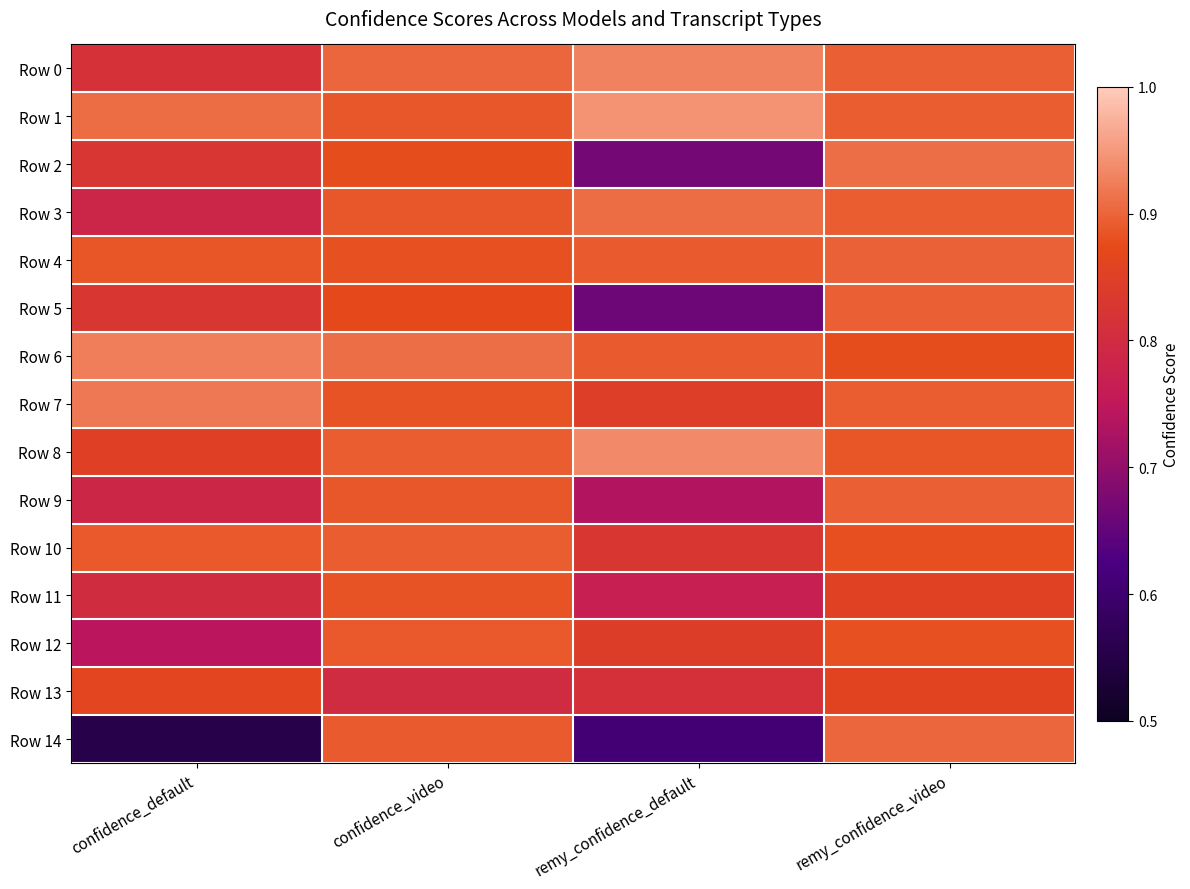

Rank the series at confidence_default from highest to lowest value.

Row 6, Row 7, Row 1, Row 10, Row 4, Row 13, Row 8, Row 5, Row 2, Row 0, Row 11, Row 9, Row 3, Row 12, Row 14